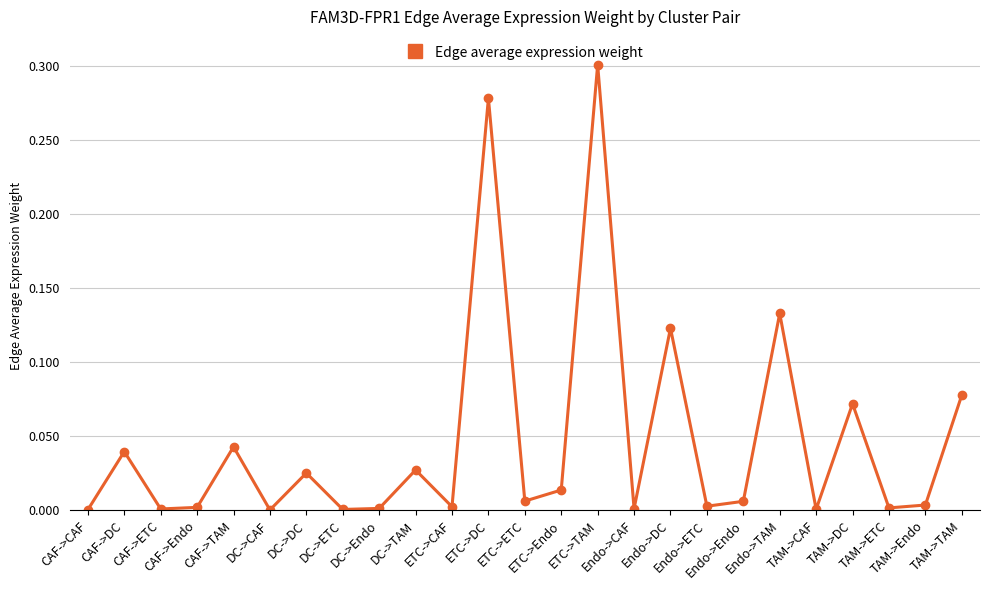

Does the chart display data point markers on the line(s)?

Yes